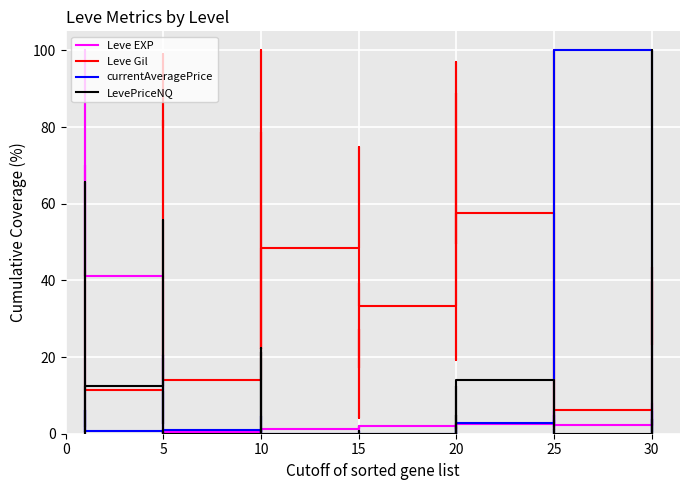

What is the difference between the maximum and minimum values in the Leve Gil series?

99.0